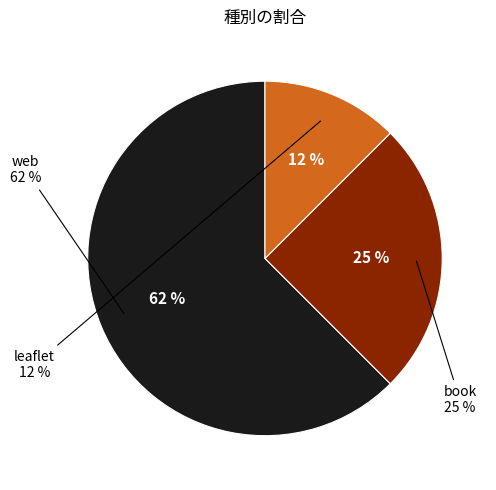

Which slice is the largest?

web